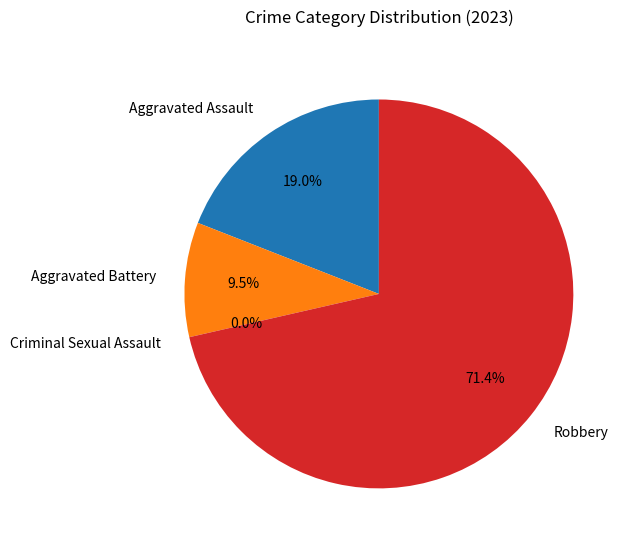

The Robbery slice represents 71% of the pie. True or false?

True